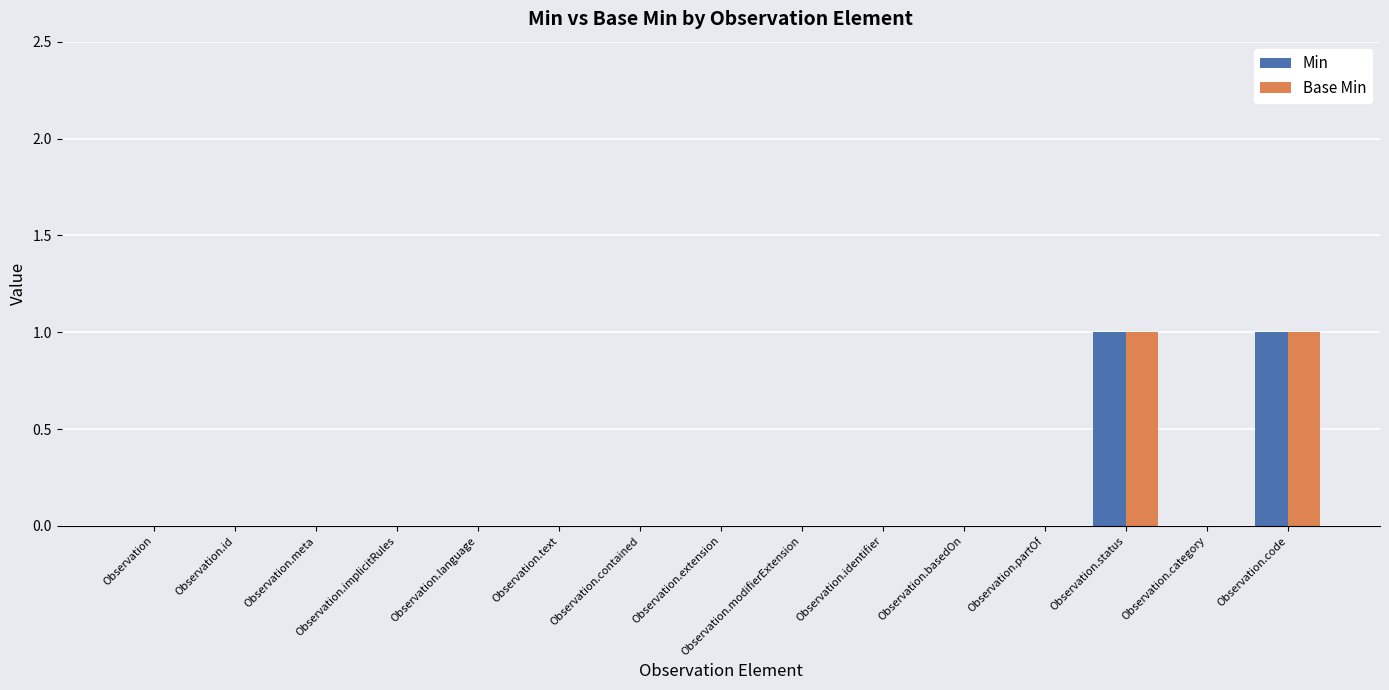

Is it true that Min equals 0 at Observation.implicitRules?

True